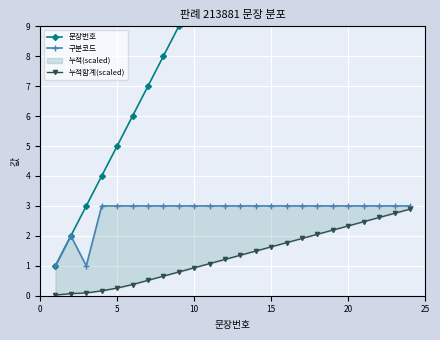

True or false: 문장번호 and 누적합계(scaled) cross at least once.

False